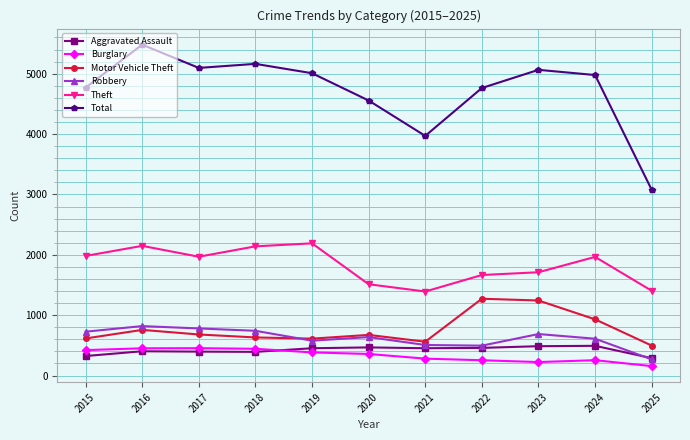

What is the minimum value for Burglary?

156